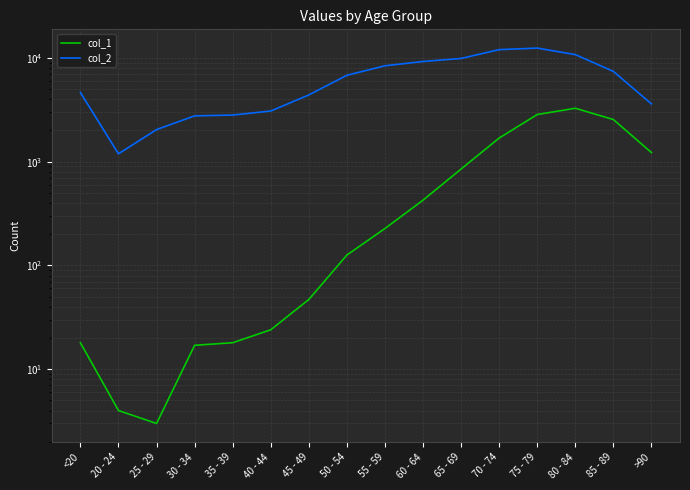

Reading left to right, what are all the values shown in this chart?

col_1: 18	4	3	17	18	24	47	126	227	426	850	1690	2848	3273	2548	1224
col_2: 4641	1191	2038	2765	2814	3078	4396	6803	8400	9236	9883	12018	12434	10764	7417	3604